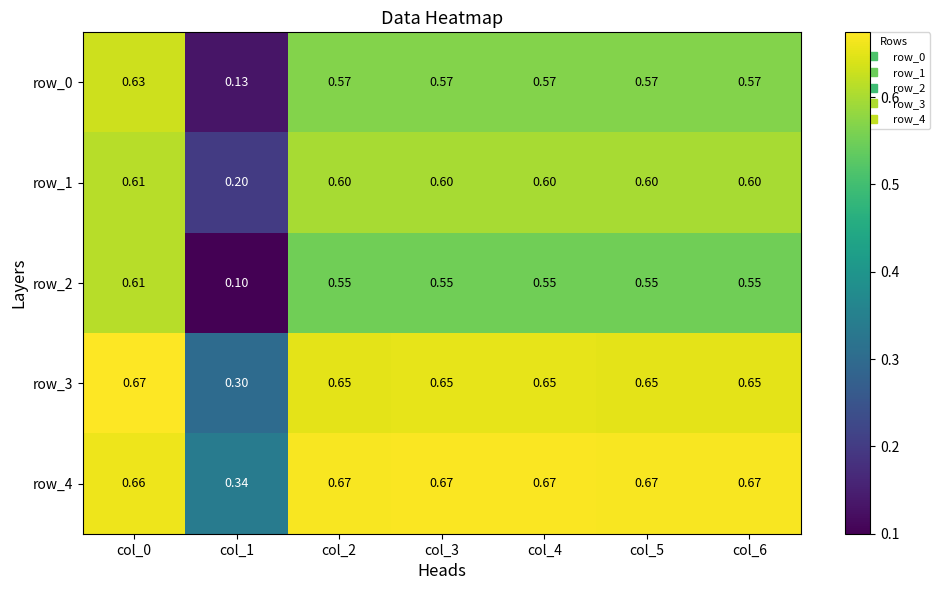

What is the total value across all series at col_3?

3.0